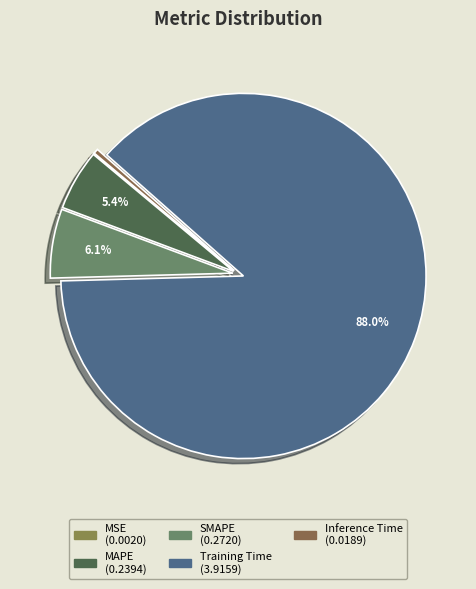

True or false: Training Time accounts for 75% of the total.

False